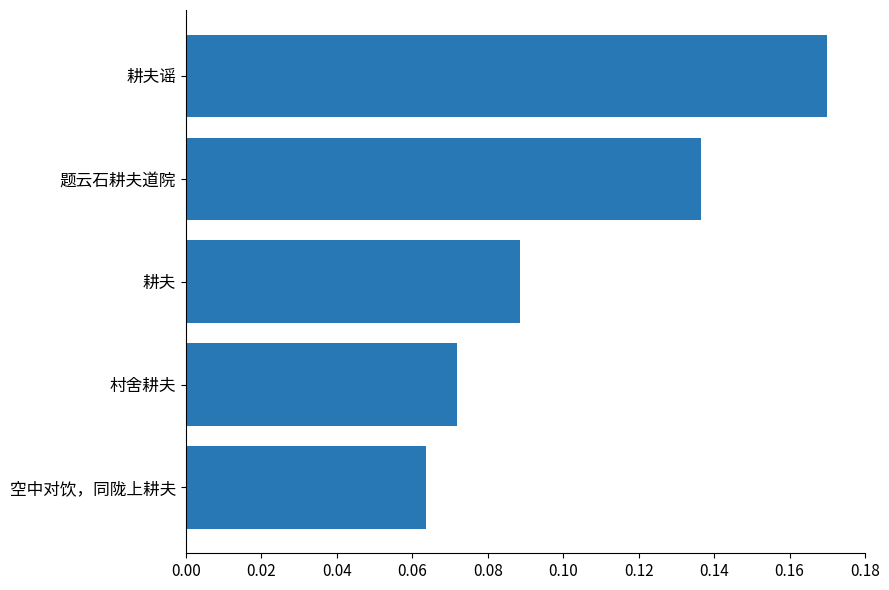

Which category has the highest value across all series?

耕夫谣